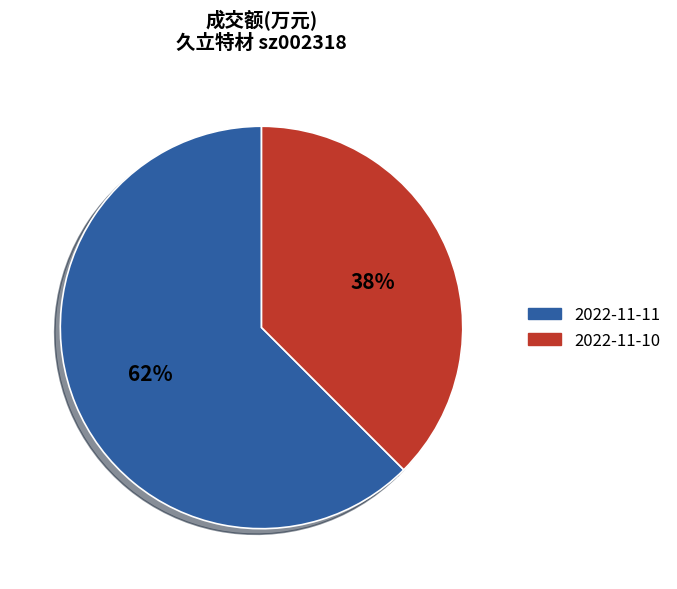

Between 2022-11-10 and 2022-11-11, which is larger?

2022-11-11